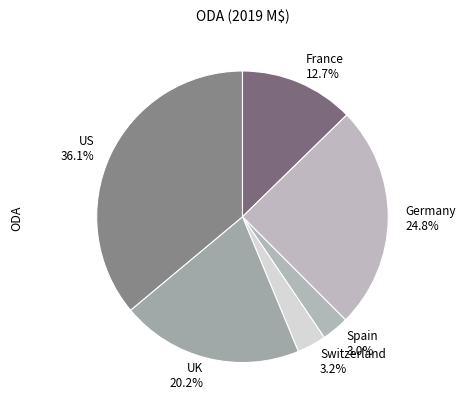

Count the number of slices in the pie.

6